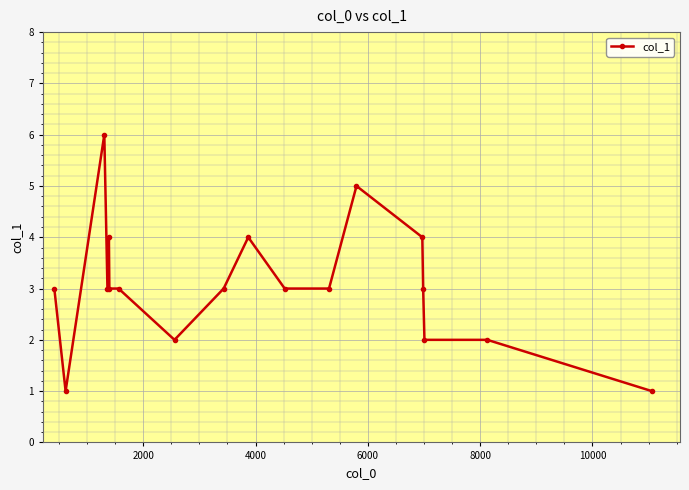

What is the average value?

3